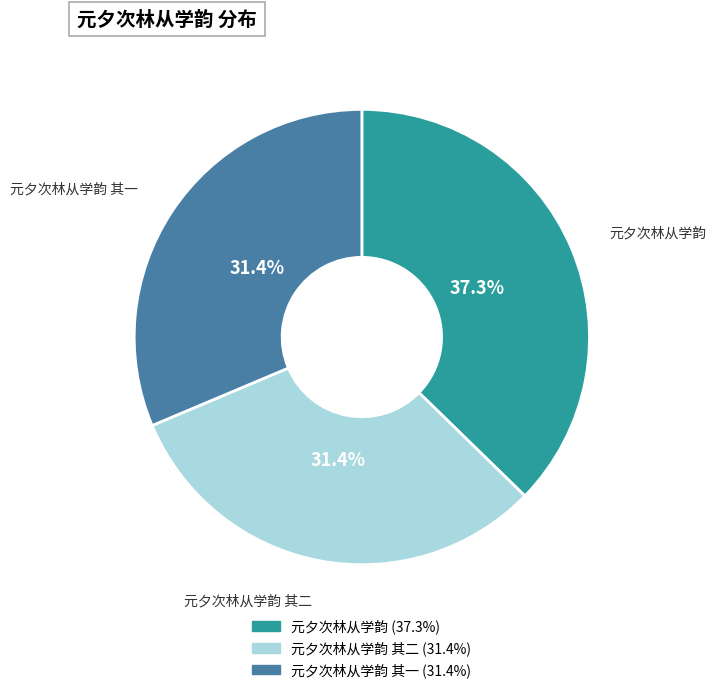

Does any single category account for the majority?

No